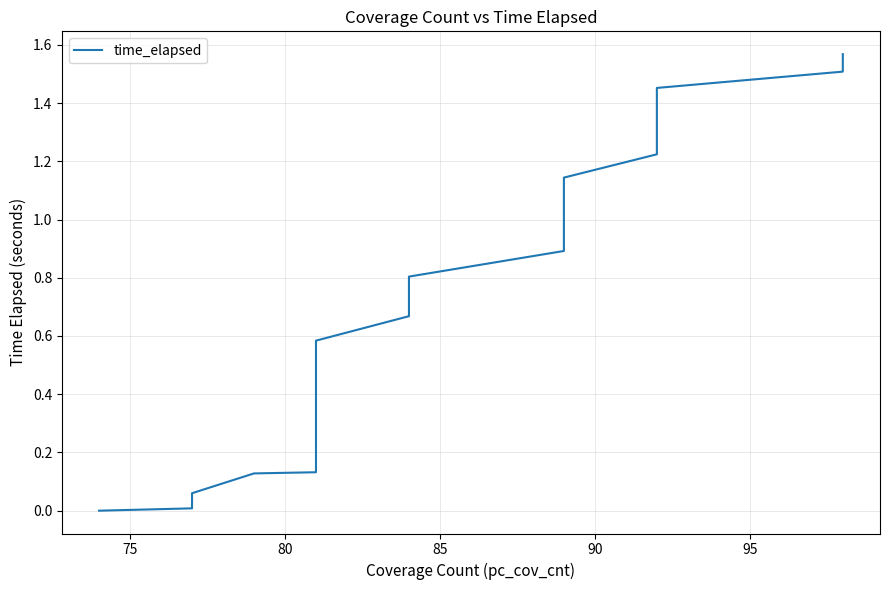

What is the average value?

0.7